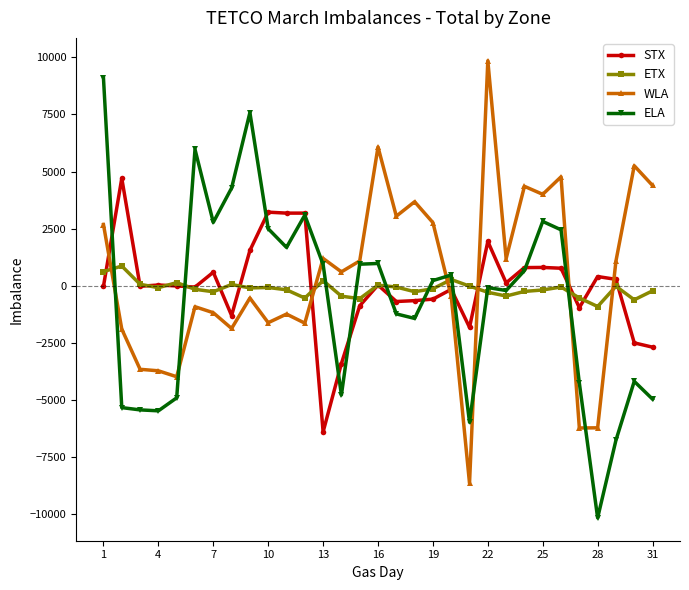

What is the average value of the ELA series?

-616